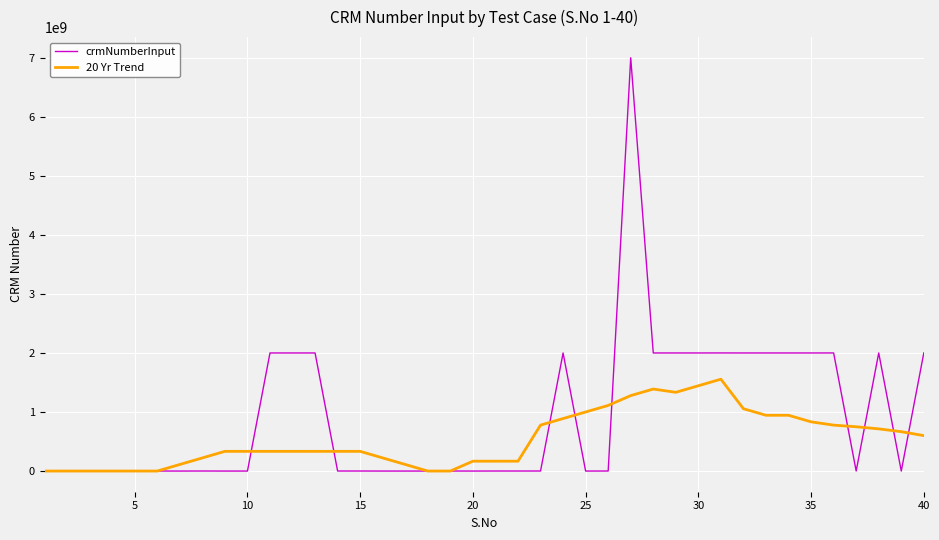

True or false: 20 Yr Trend has more than 2 points higher than both neighbors.

True